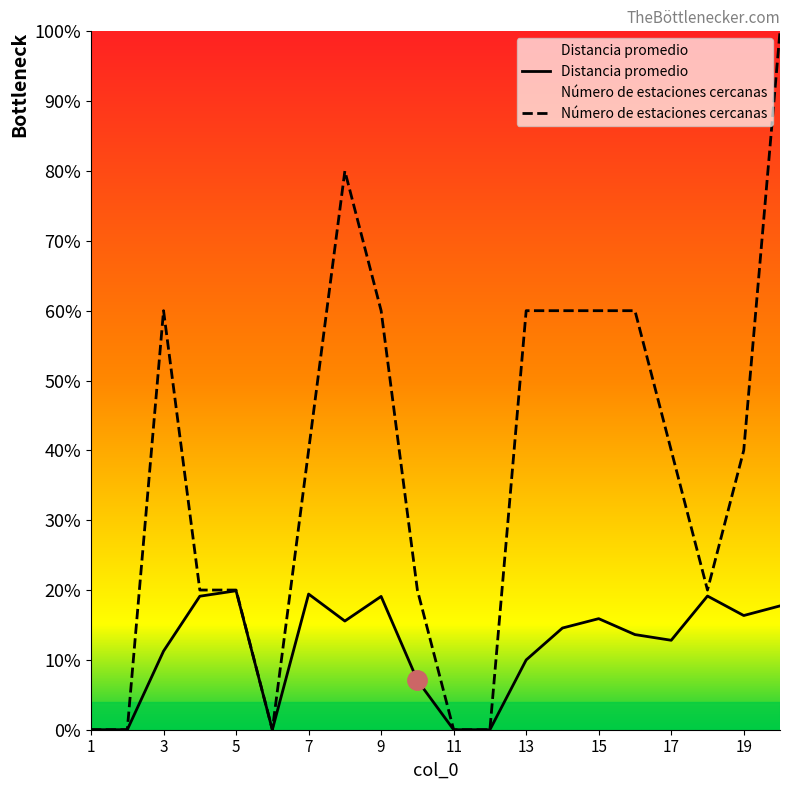

True or false: Número de estaciones cercanas and Distancia promedio intersect in this chart.

False